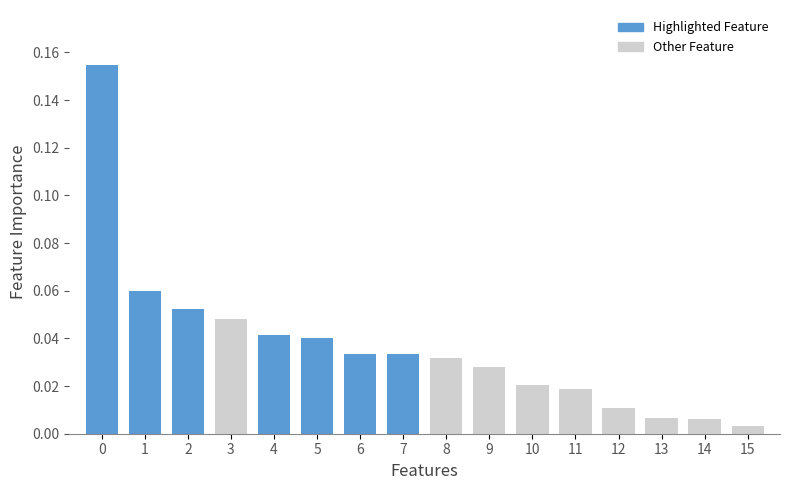

True or false: the data shows 0.1 at 8.

False